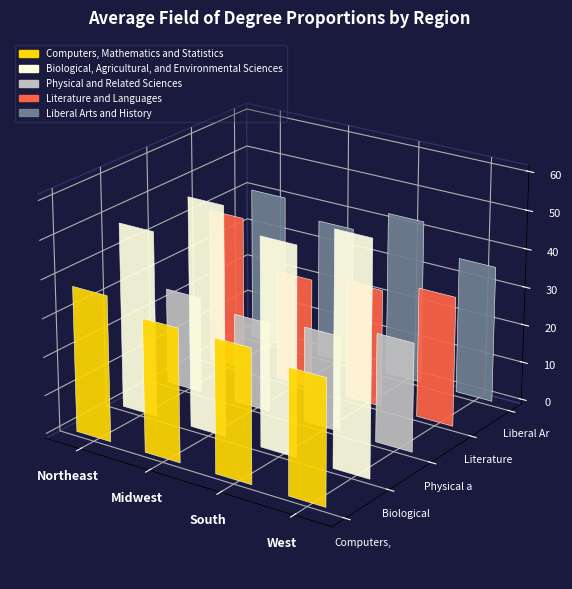

Which category has the lowest value in the Physical and Related Sciences series?

Midwest